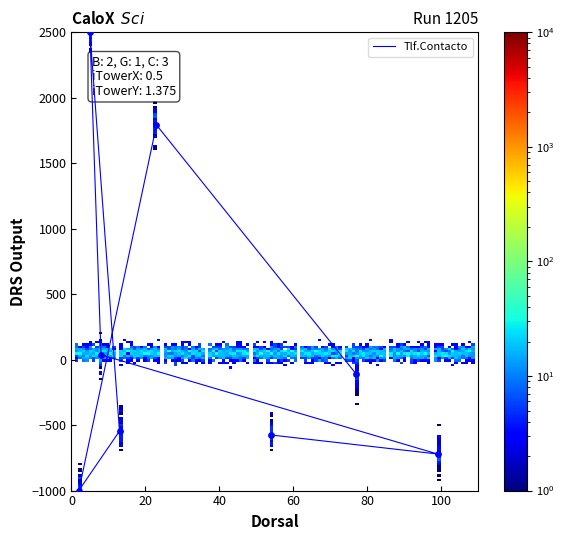

What is the change in value from 2 to 54?

+424.6